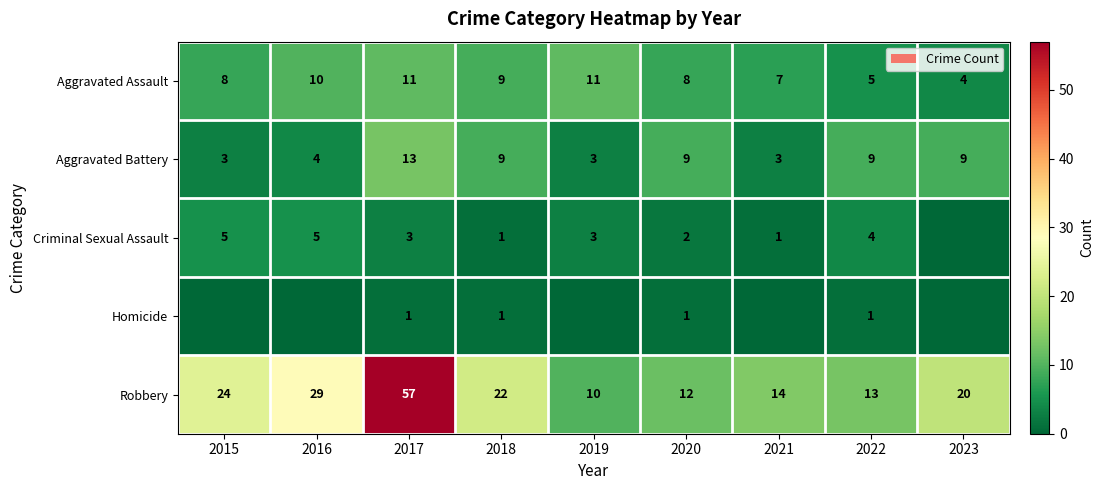

What value does the Aggravated Assault series have at 2021?

7